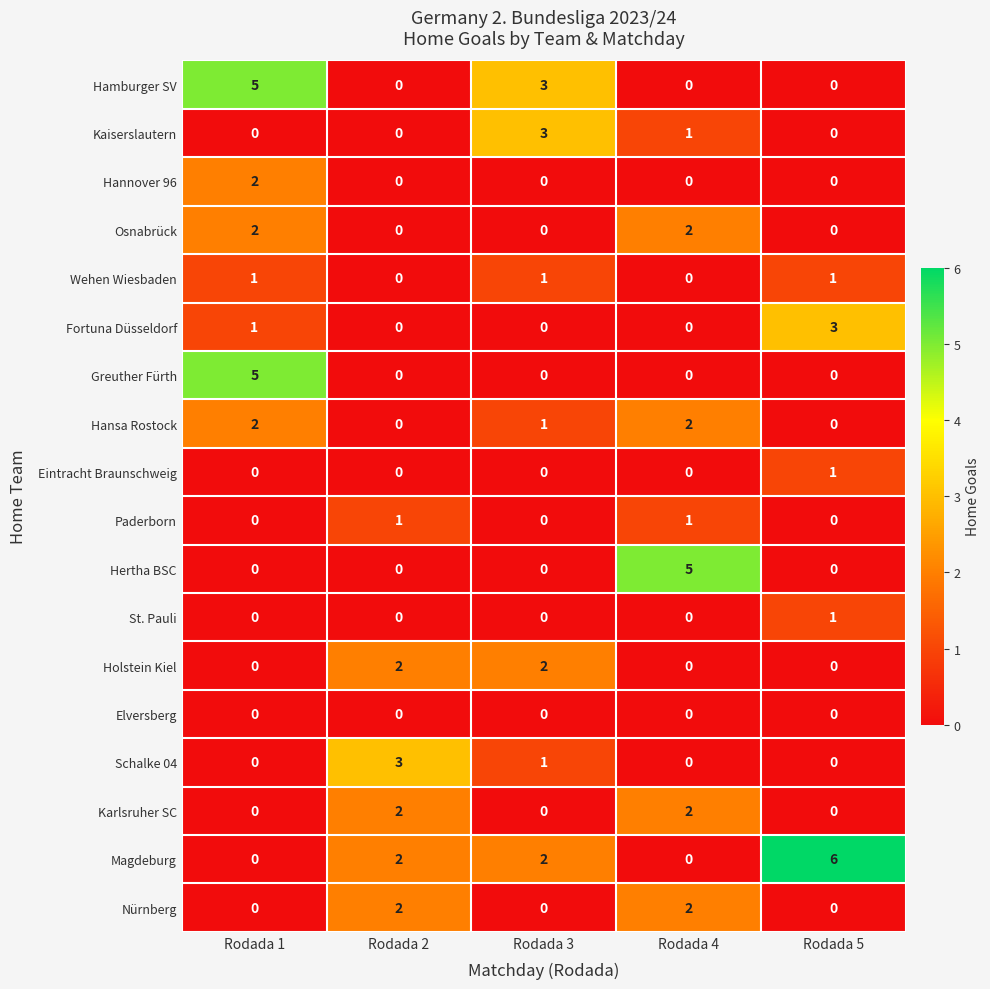

How many categories are shown in the chart?

5